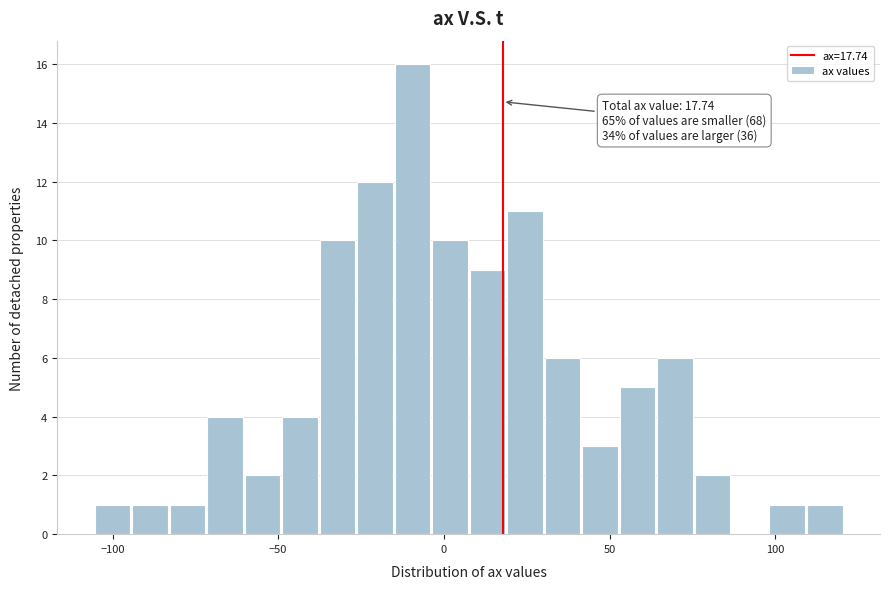

Read against the x-axis, roughly where is the centre of the tallest bar?

-10